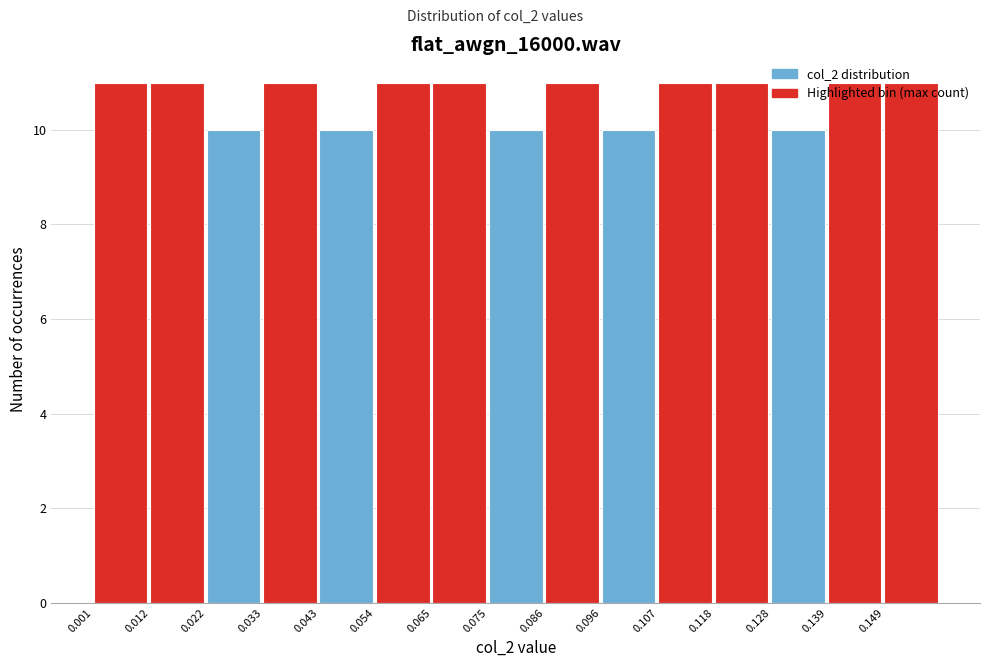

How tall is the bar that spans 0.076 to 0.086 on the x-axis? Neither the bar edges nor the heights are printed on the chart, so give them approximately, as read against the axes.

10